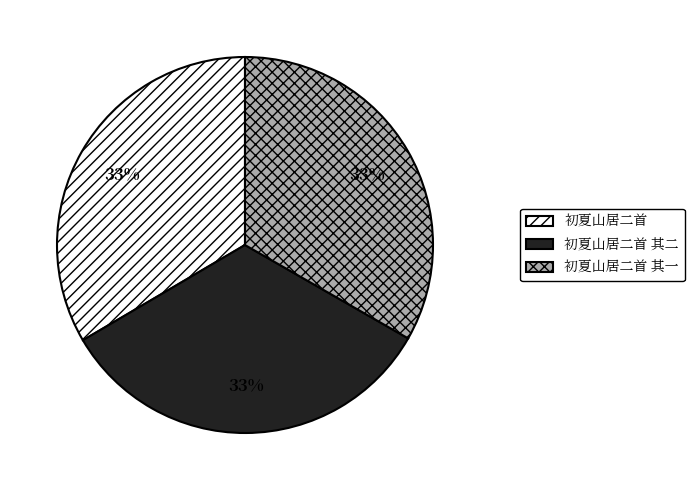

What is the ratio of the value at 初夏山居二首 to the value at 初夏山居二首 其一?

1.0